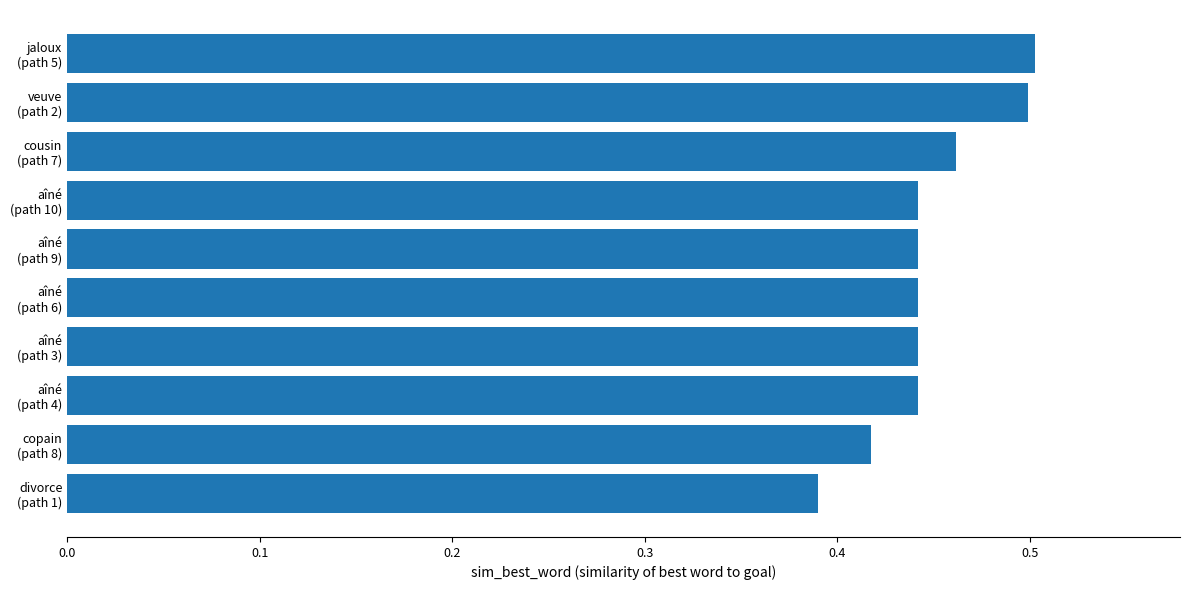

What is the sum of all values?

4.5